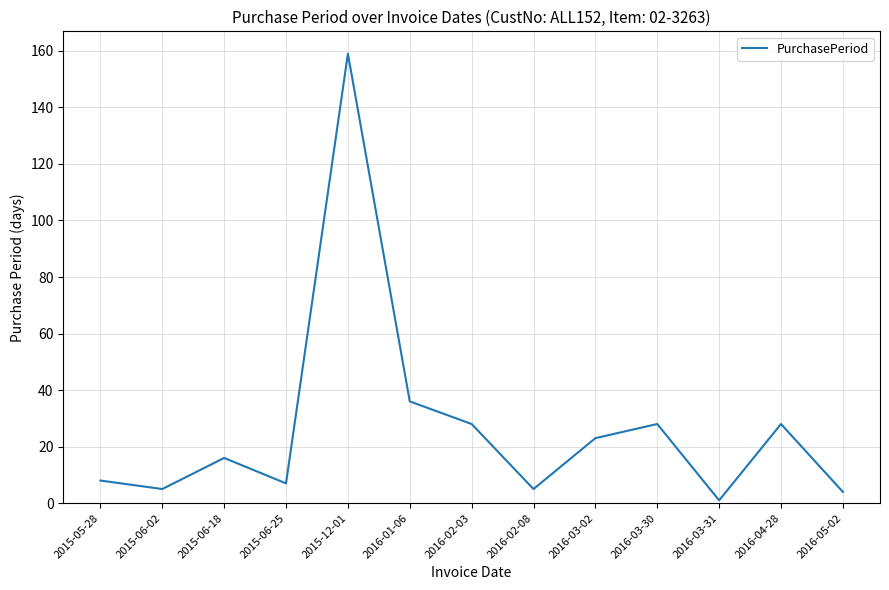

Is it true that the value at 2016-02-08 is 5?

True